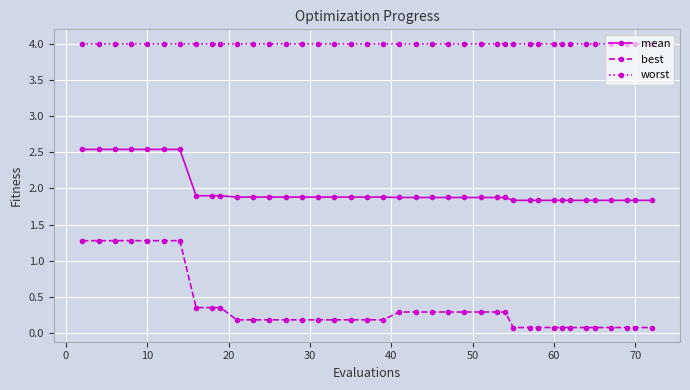

Rank the series by their average value, from highest to lowest.

worst, mean, best